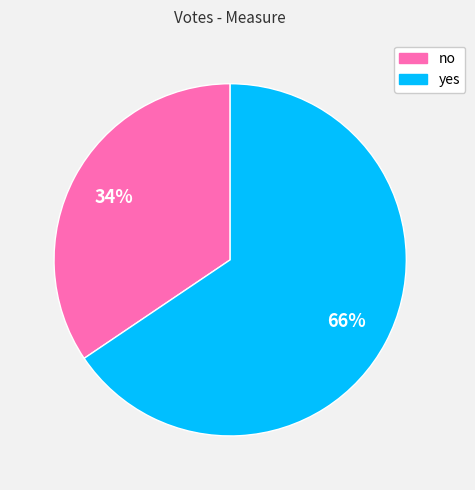

How many slices are in this pie chart?

2